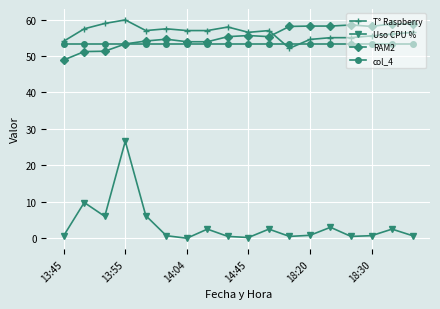

Which series has the largest range (max minus min)?

Uso CPU %